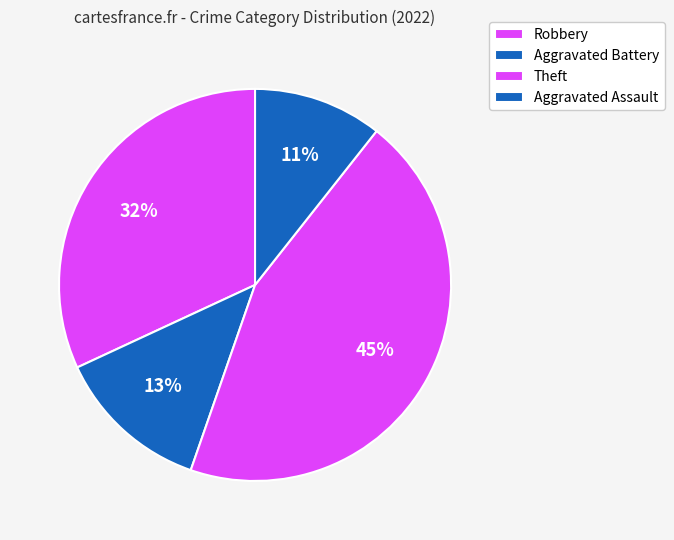

What percentage is the Theft slice, to the nearest percent?

45%